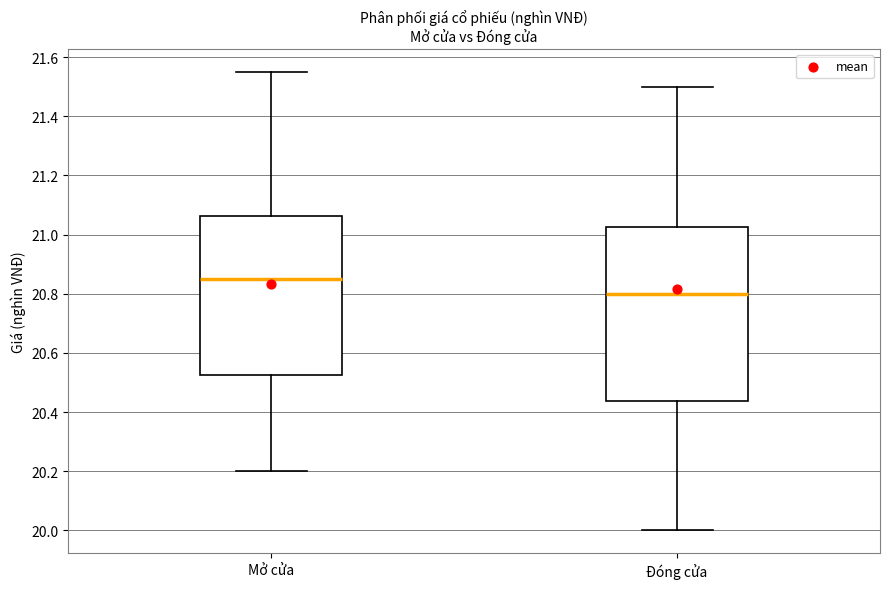

Which box is the tallest, from its lower edge to its upper edge?

Đóng cửa